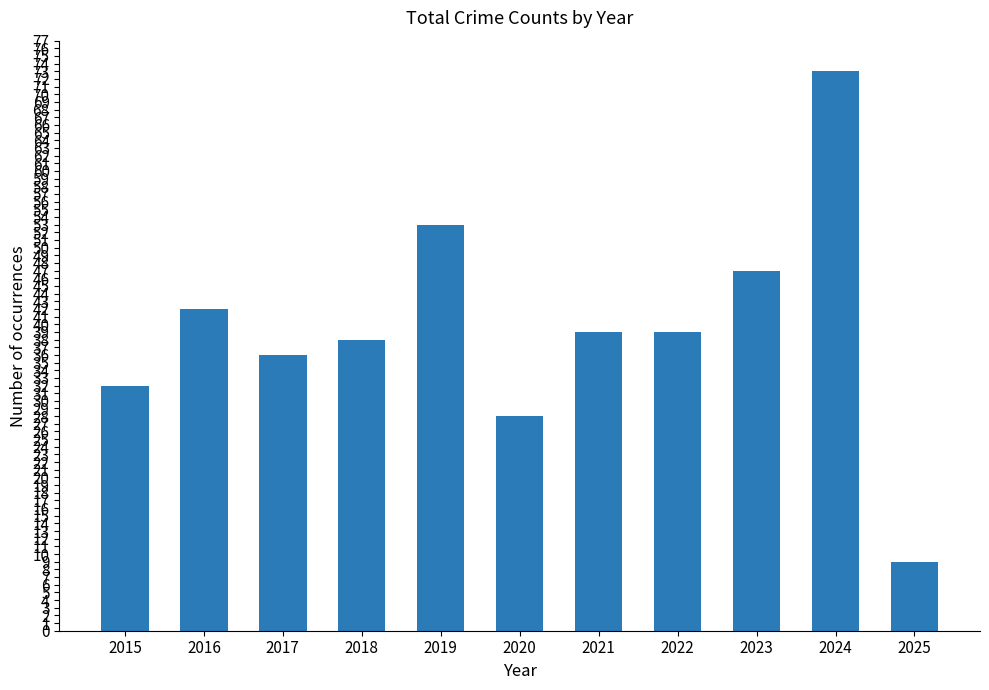

What is the smallest value displayed?

9